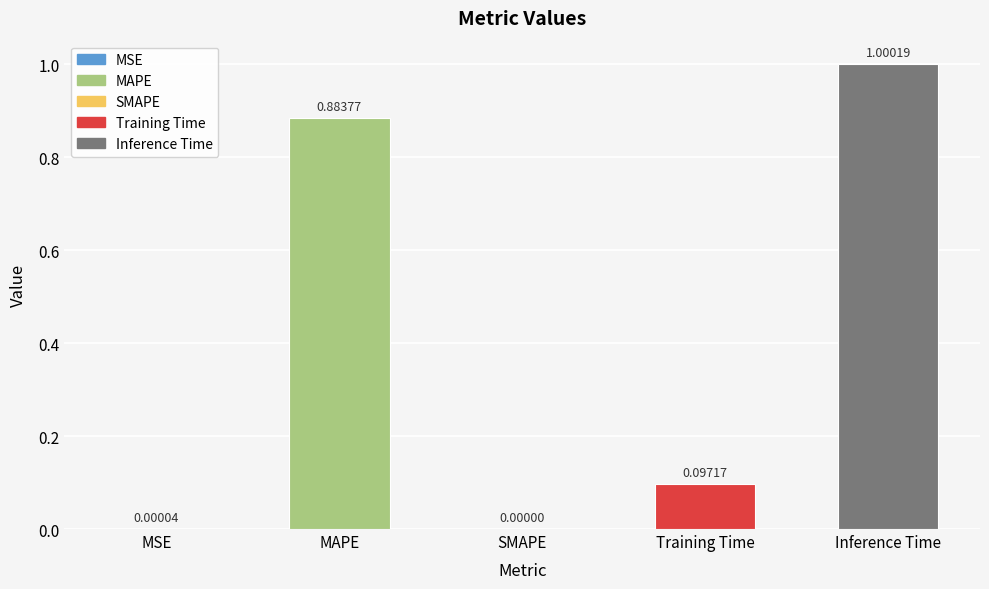

What is the sum of the values at MAPE and Inference Time?

1.9